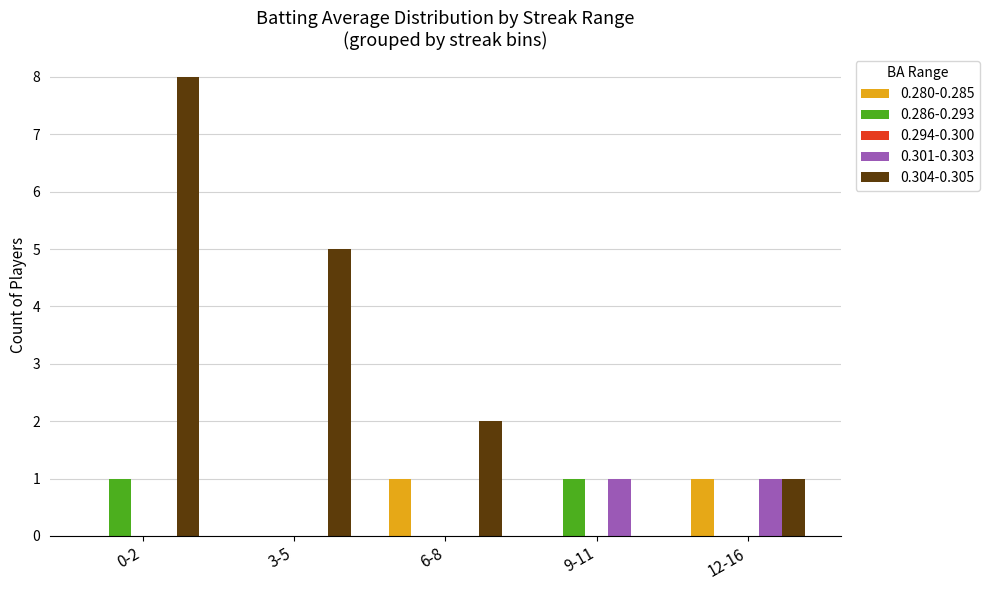

At which category is the sum across all series the highest?

0-2